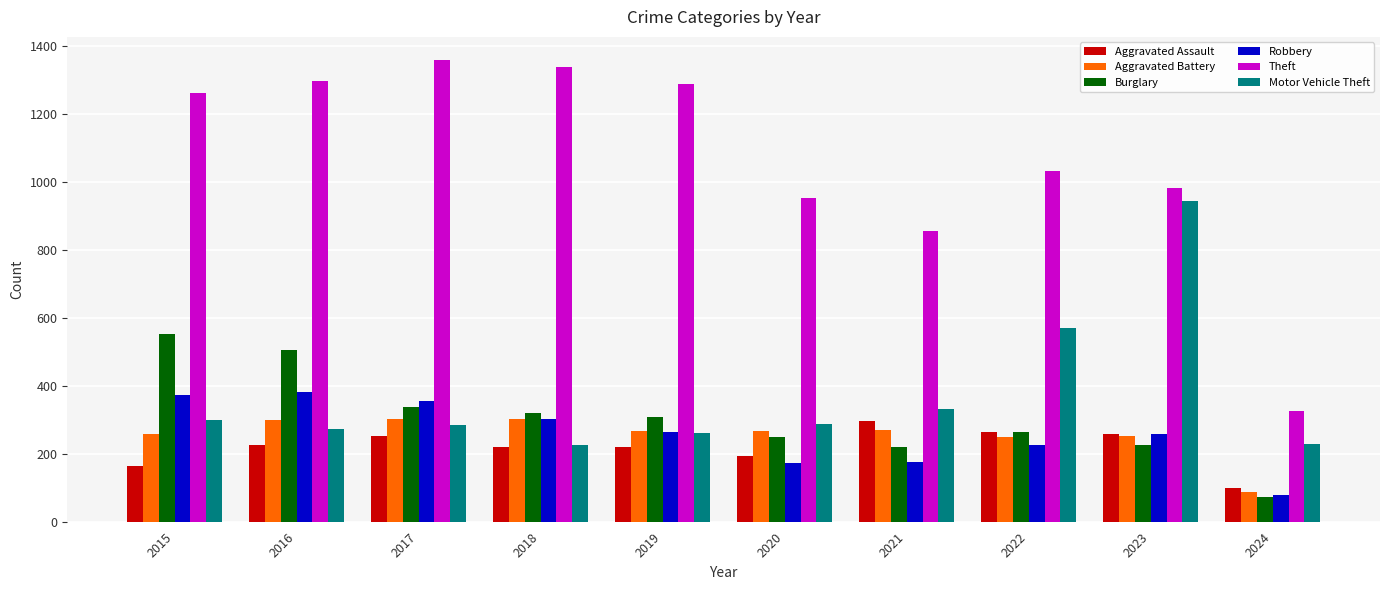

What is the total value across all series at 2017?

2893